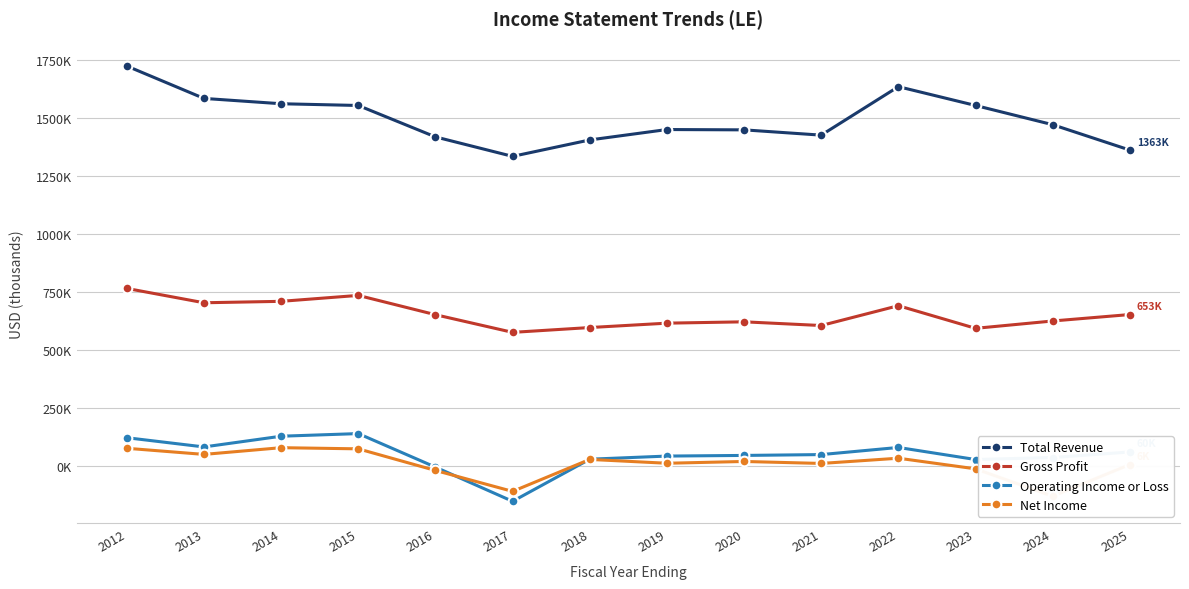

What is the value of the Total Revenue point at the 9th from the left?

1450200